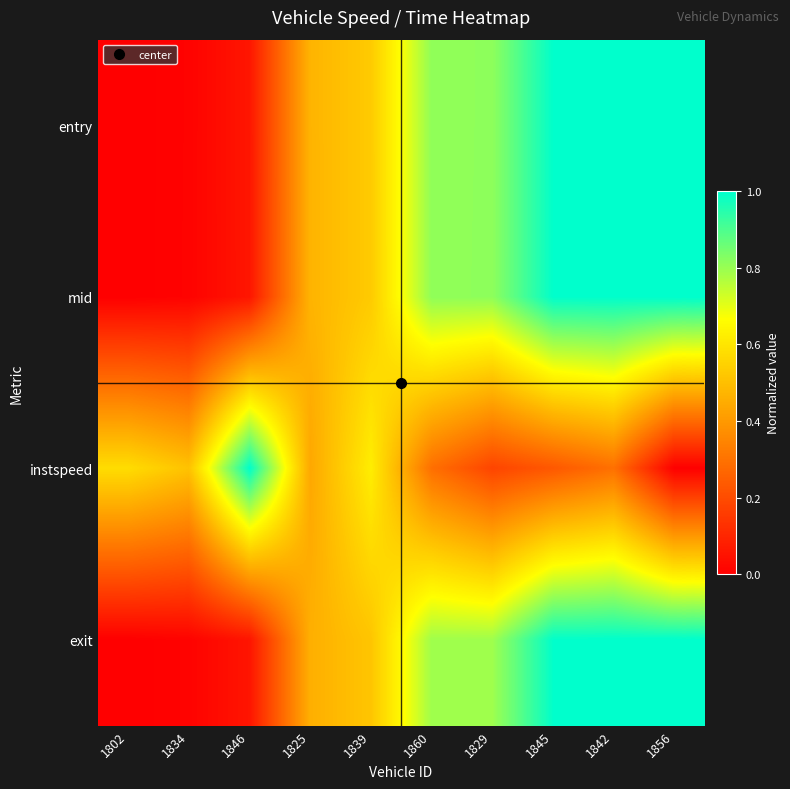

Which has a higher value, 1825 or 1846?

1825